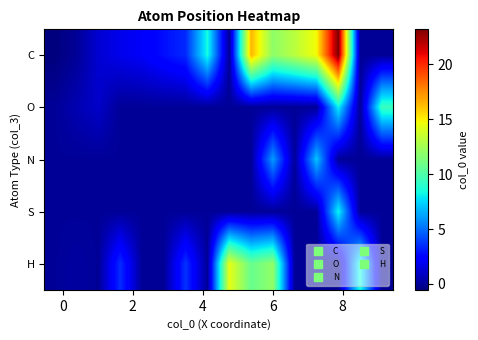

Which series has the largest total across all categories?

C